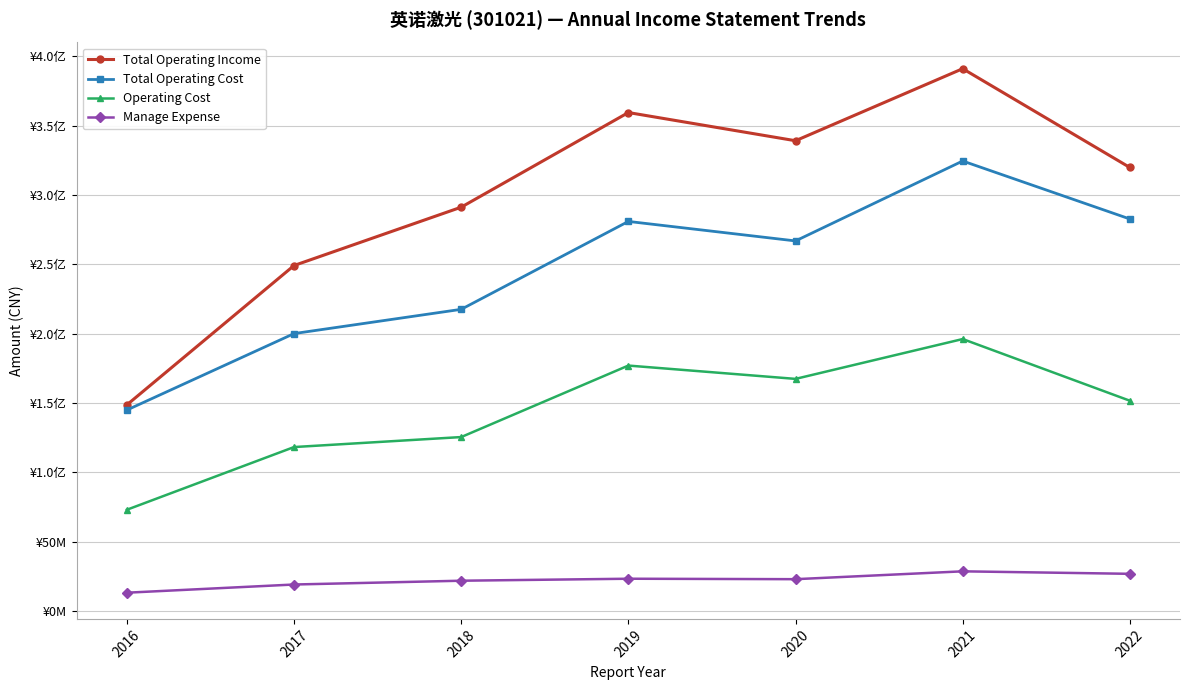

What is the value of the Total Operating Cost point at the 3rd from the left?

217518461.5